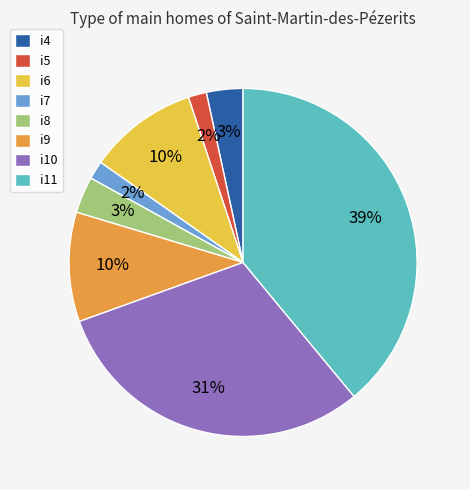

To the nearest percent, what portion does i11 represent?

39%